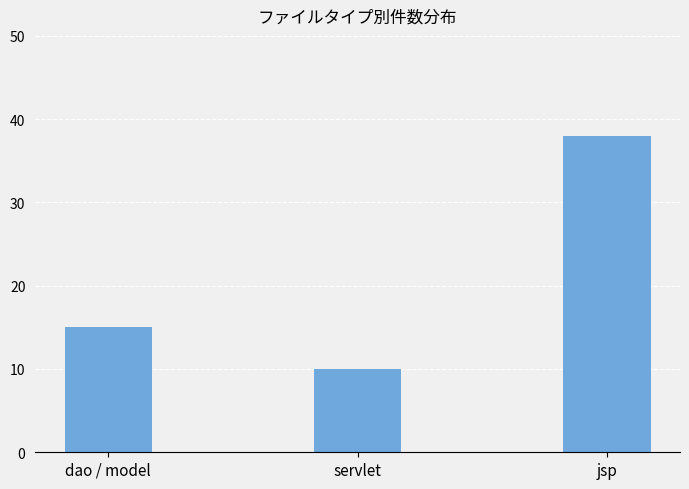

Which category has the lowest value across all series?

servlet